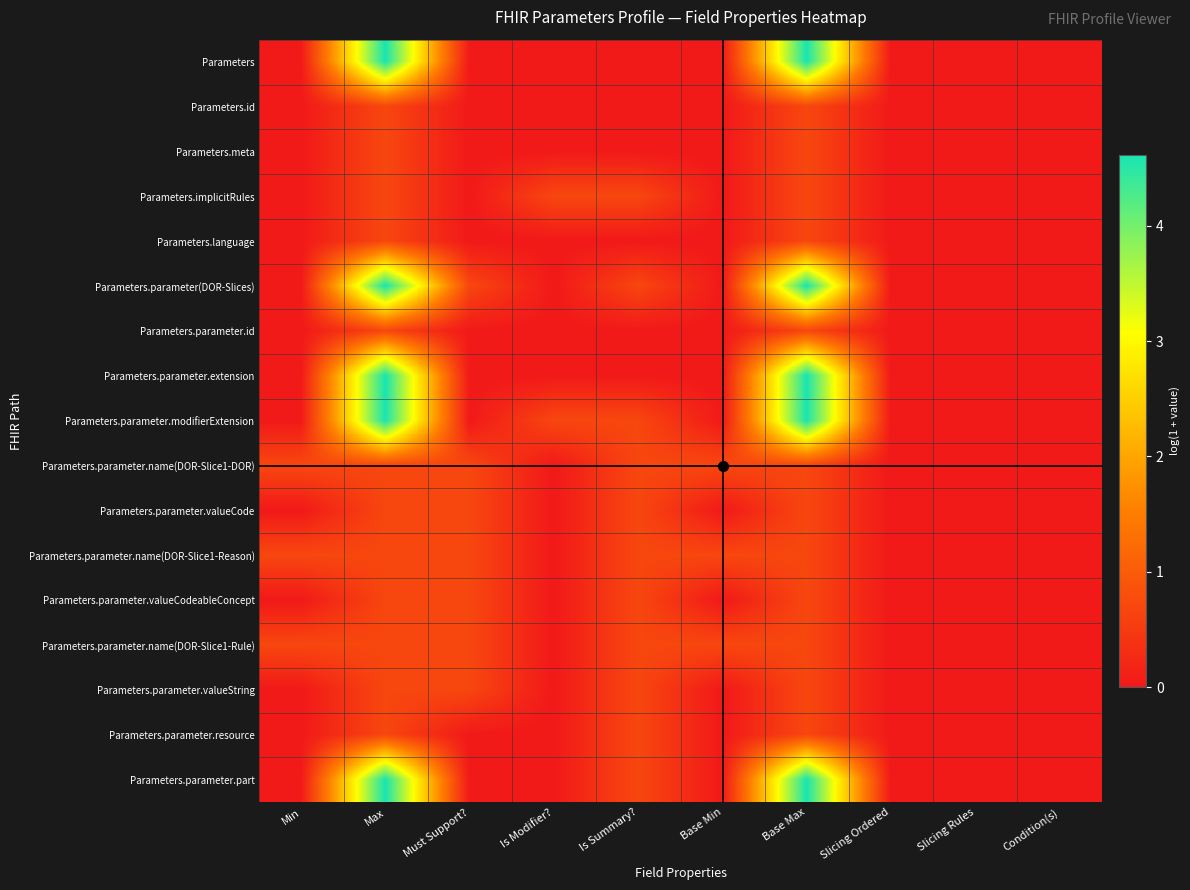

Which label corresponds to the smallest value in the chart?

Min